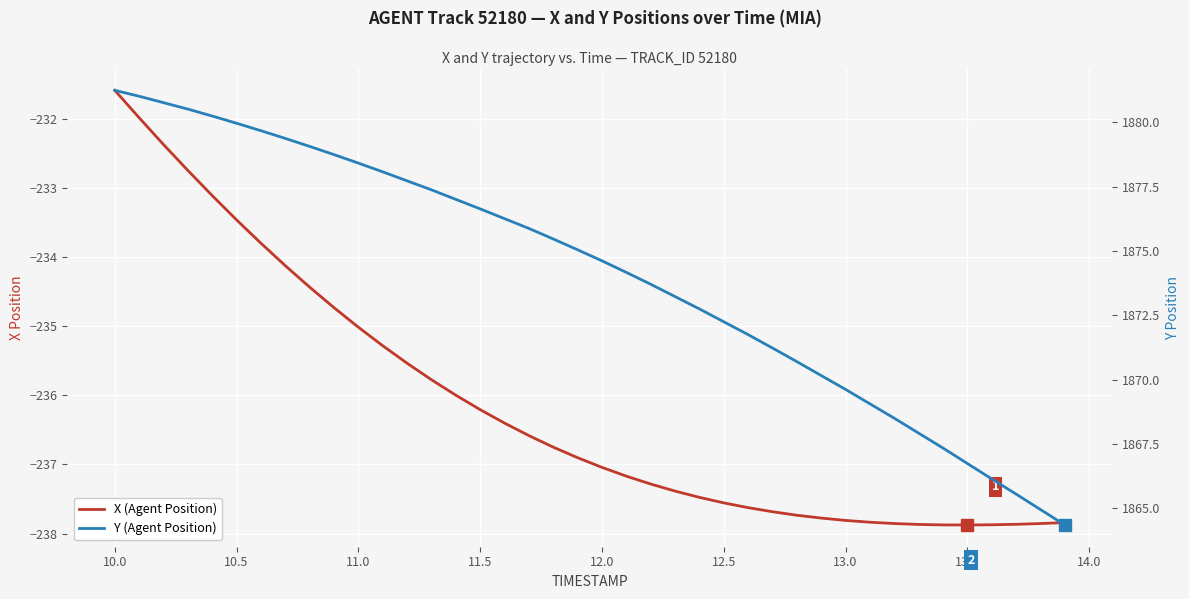

Does the chart display data point markers on the line(s)?

No